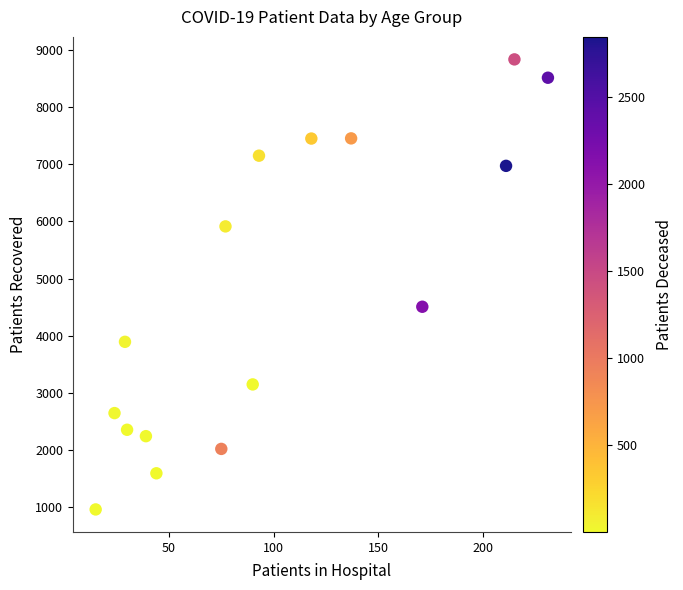

What Y value in the scatter plot is closest to 4897?

4506